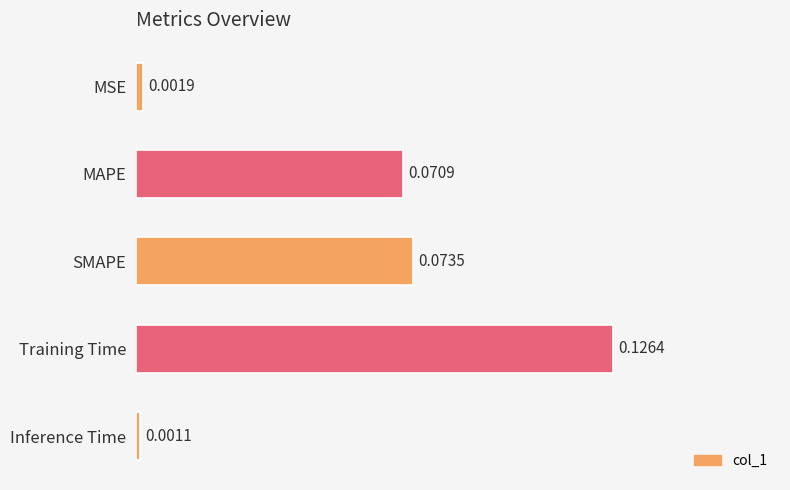

Which has a higher value, MAPE or Inference Time?

MAPE